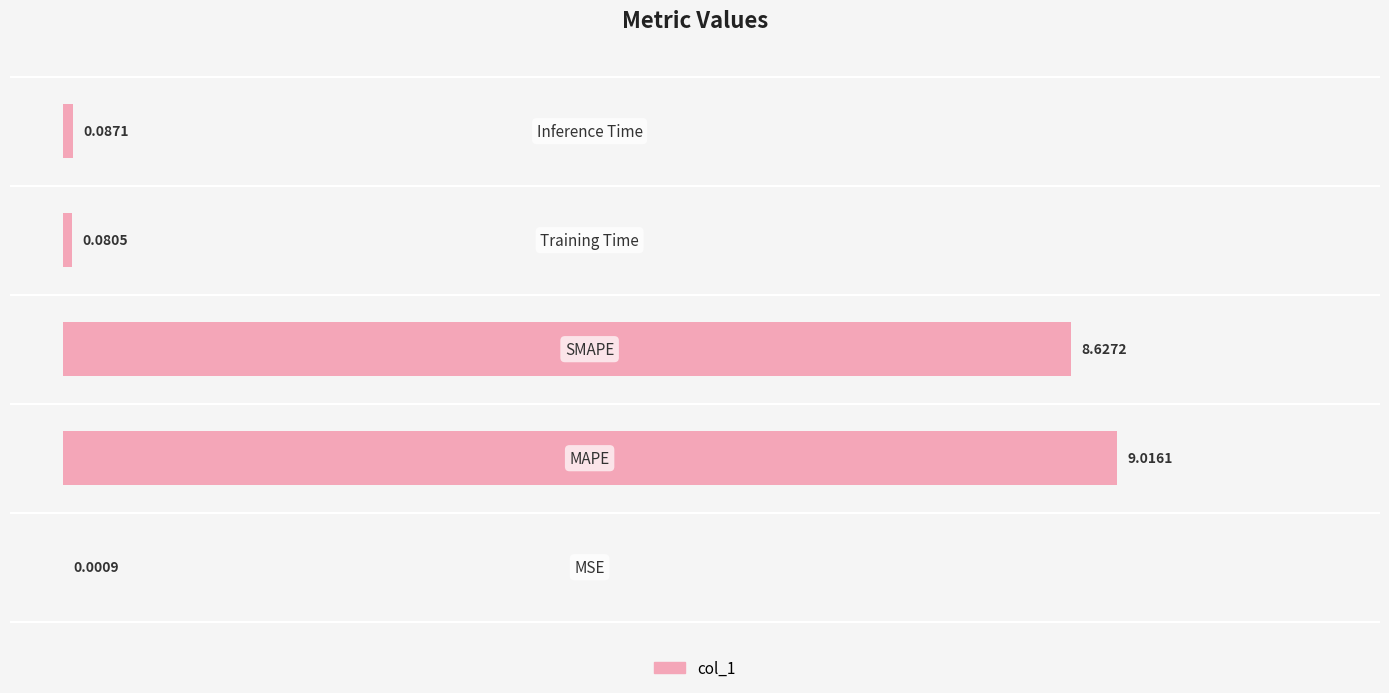

Are the bars horizontal?

Yes